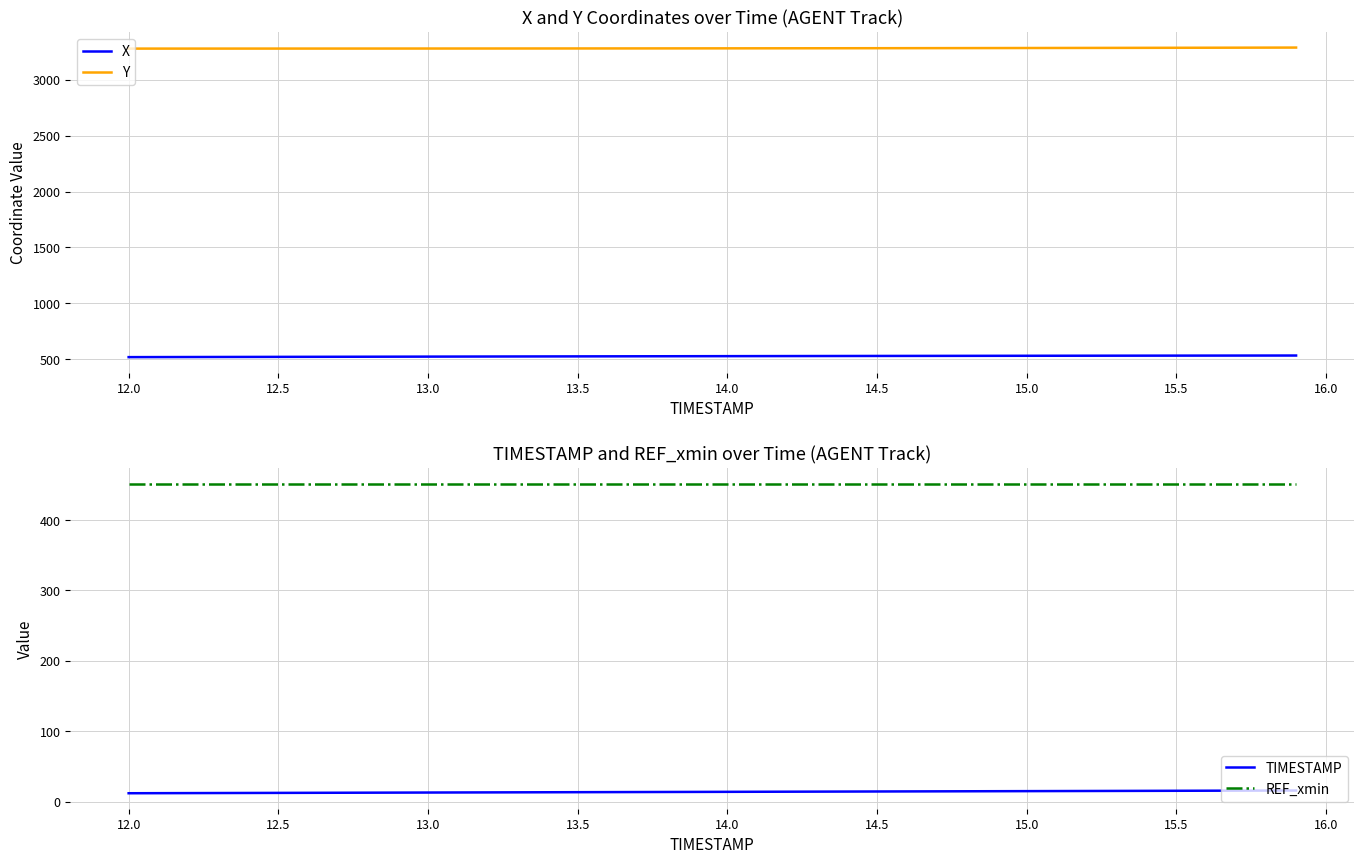

True or false: X and Y intersect in this chart.

False